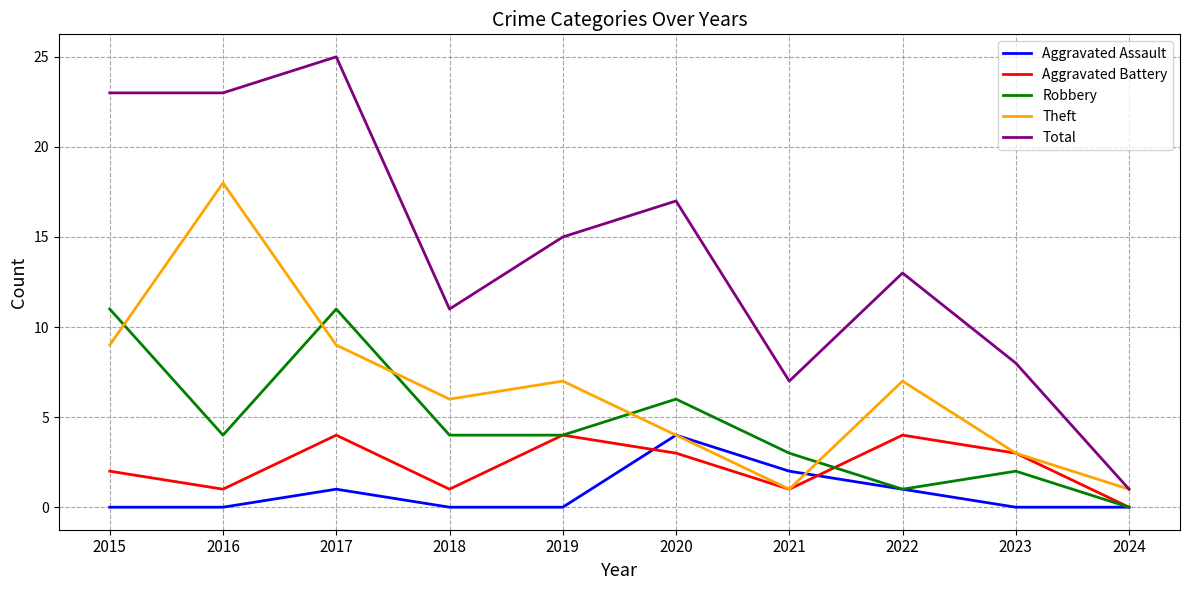

True or false: Robbery and Aggravated Battery intersect in this chart.

True